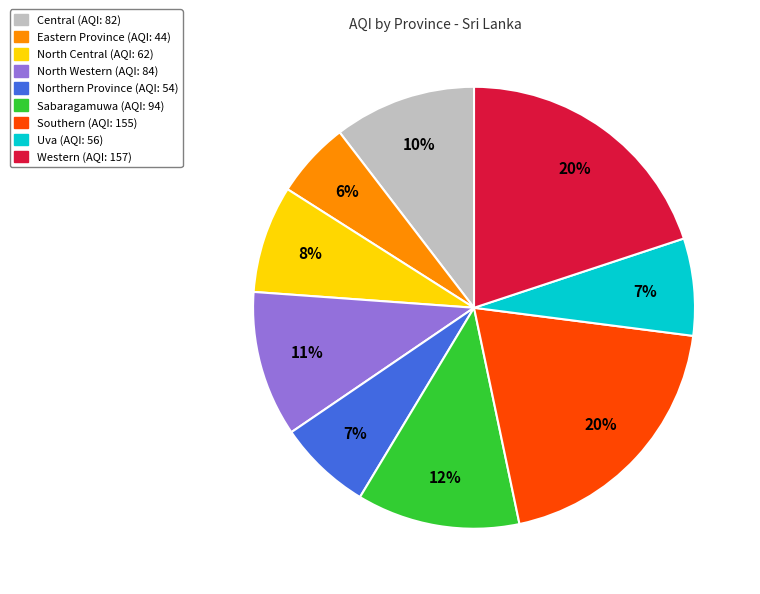

To the nearest percent, what is the average slice percentage?

11%